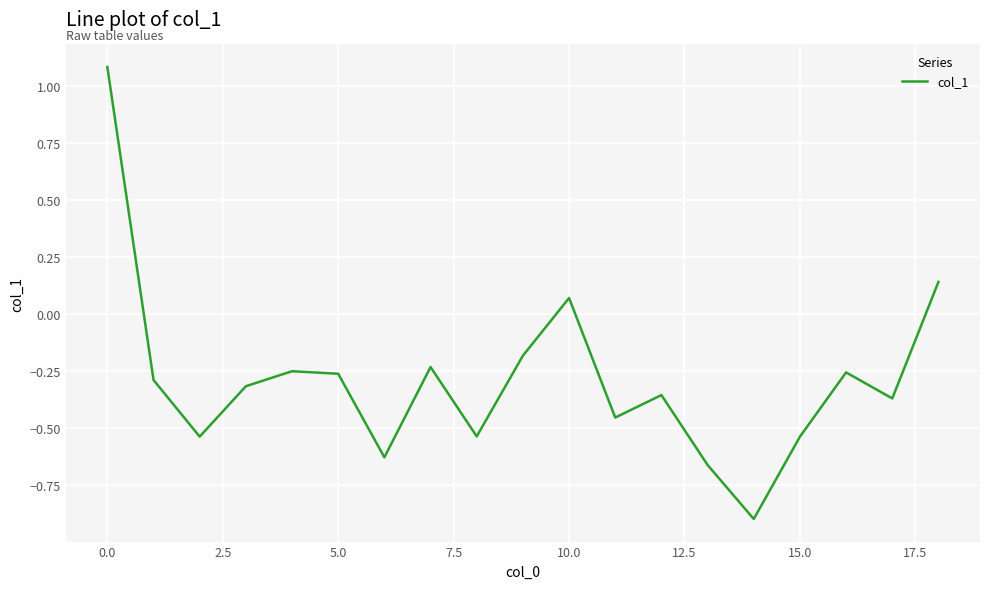

How many values are below zero?

16